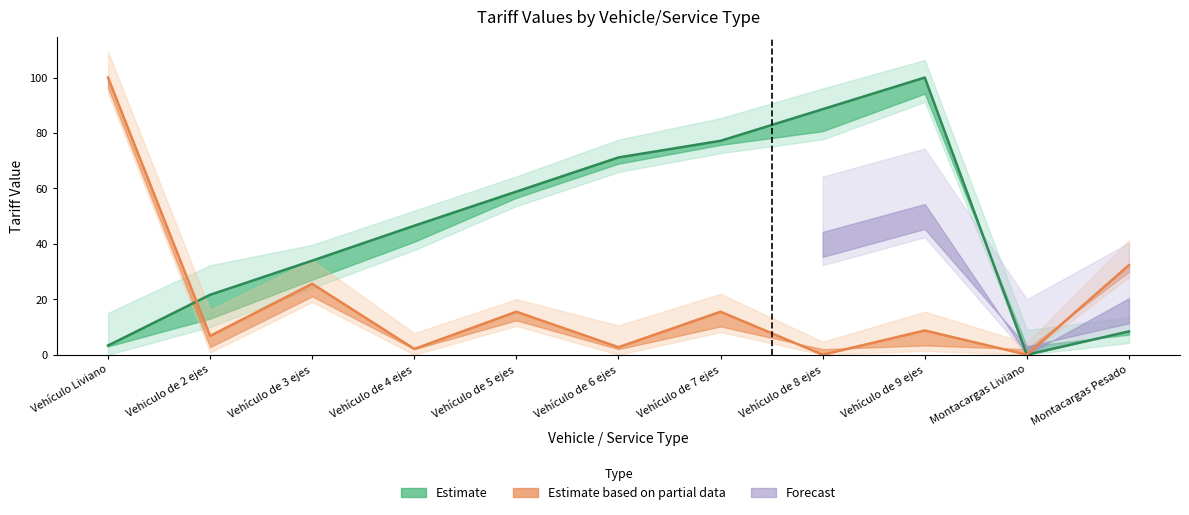

True or false: HNL has a value of 11.6 at Montacargas Pesado.

False